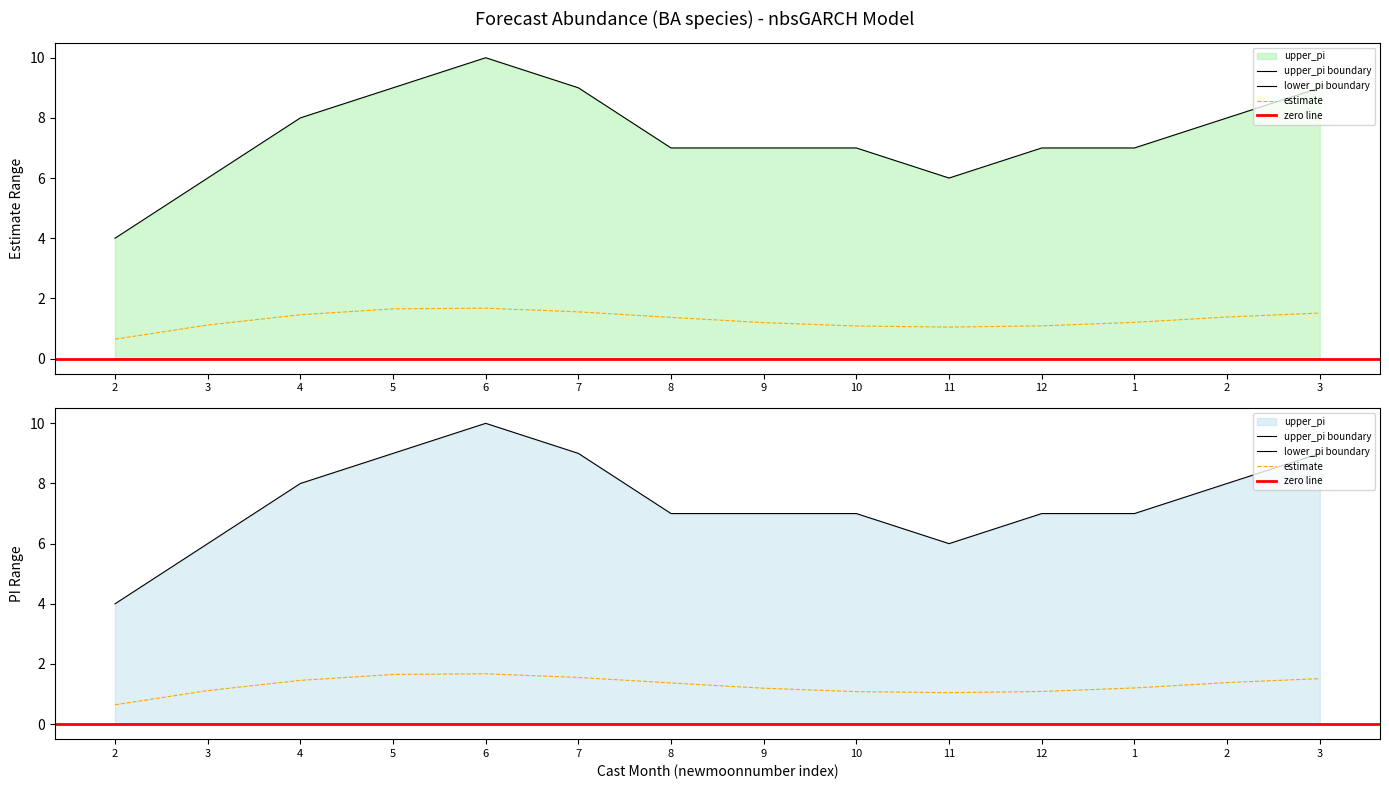

Rank the series by their maximum value, from lowest to highest.

estimate, upper_pi